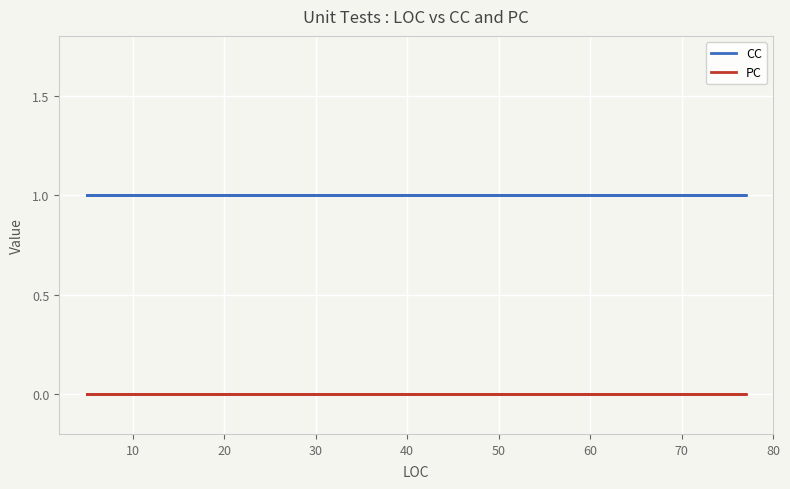

How many categories are shown in the chart?

16